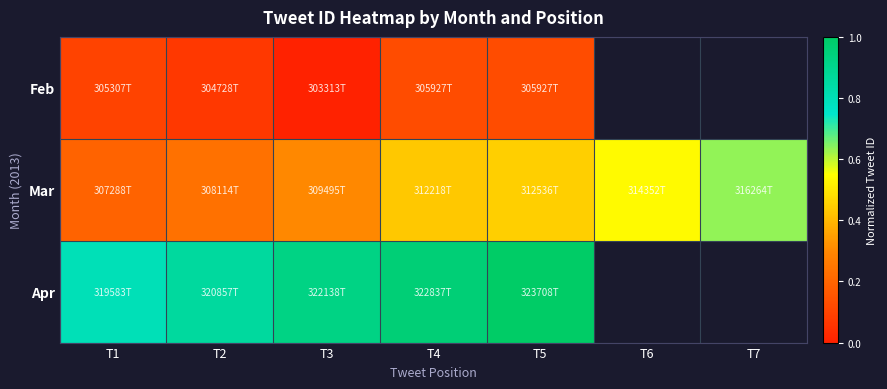

How many categories are shown in the chart?

7